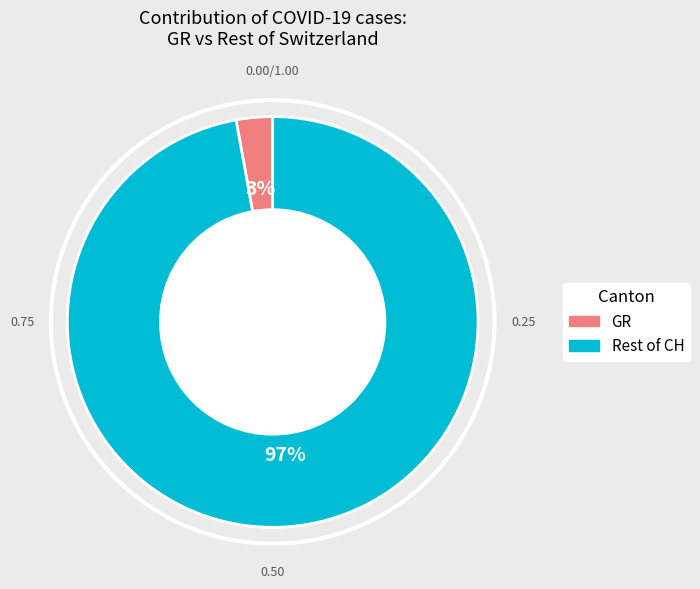

Is there any slice that represents more than half of the pie?

Yes